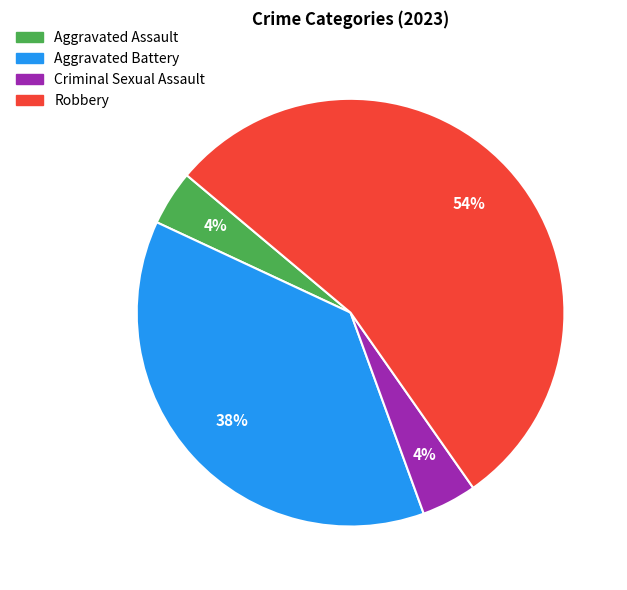

Which slice represents more than half of the pie?

Robbery